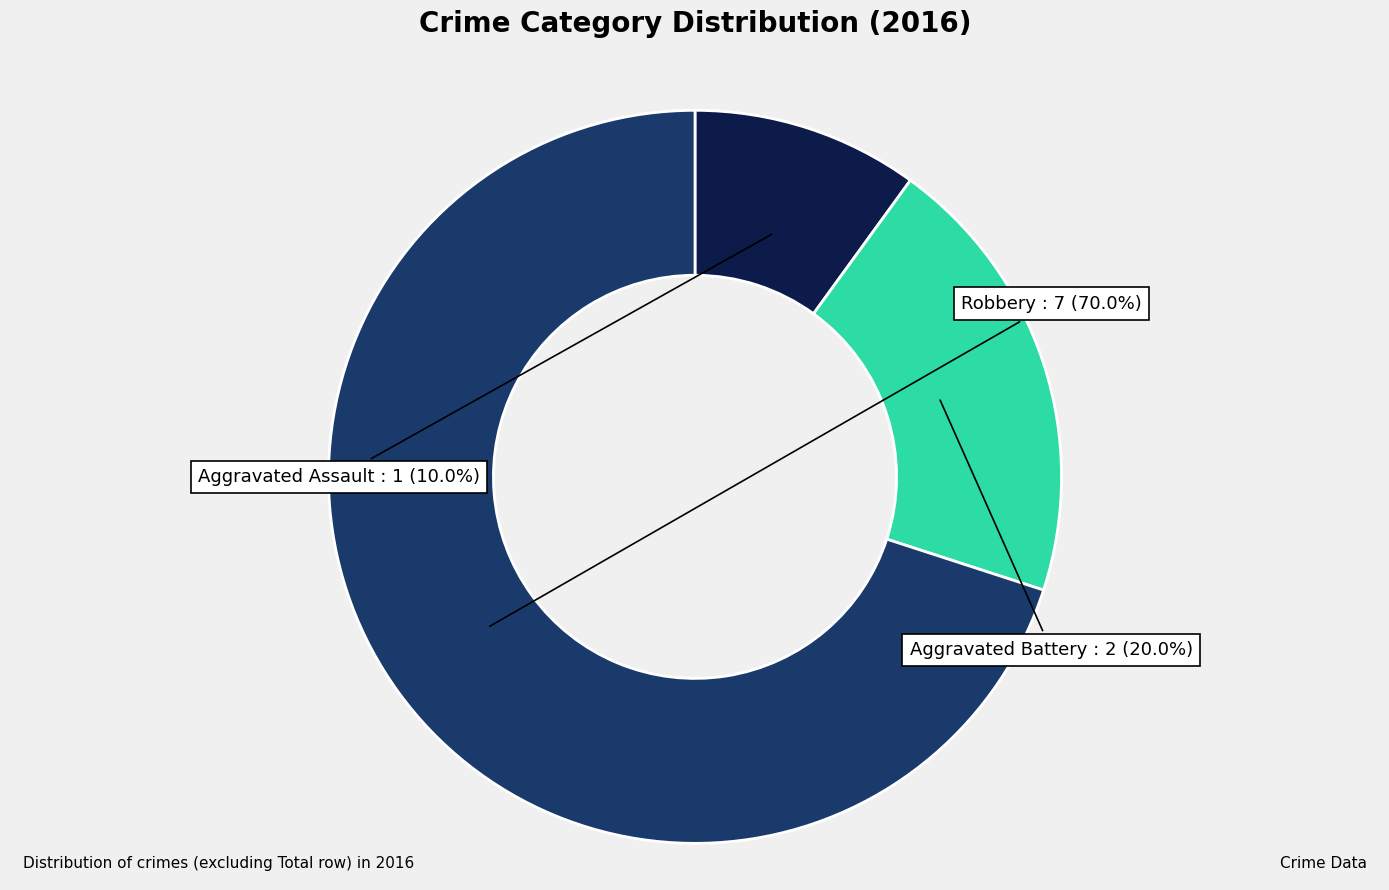

What percentage is NOT represented by Robbery?

30.0%